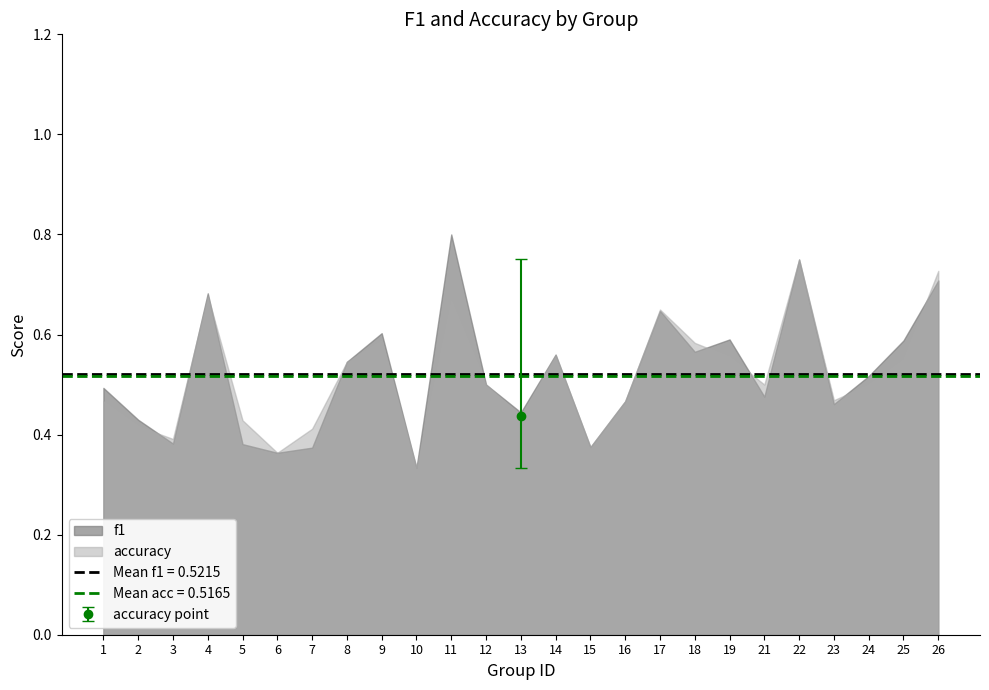

Where is the first local maximum for accuracy?

4